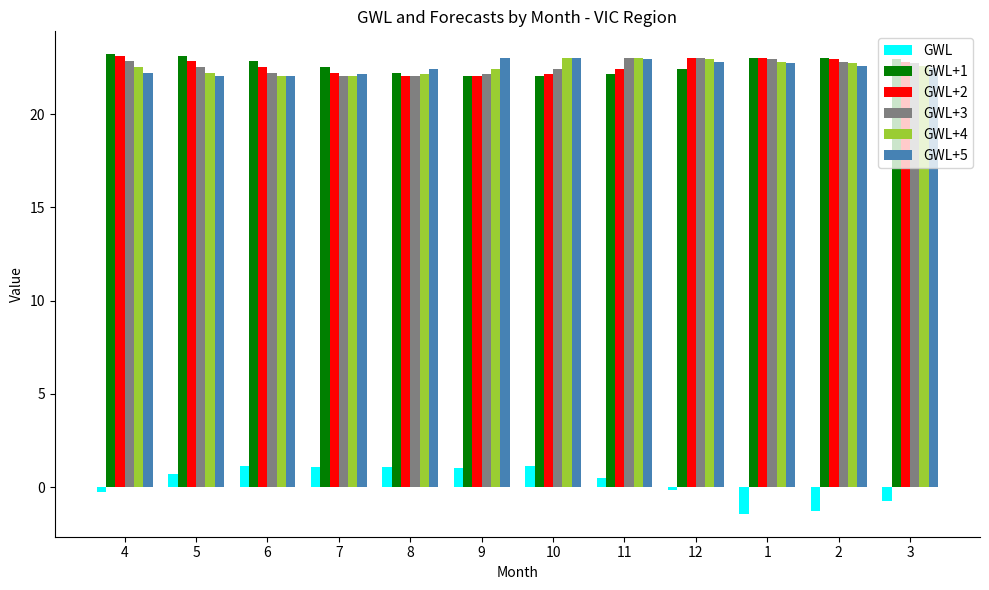

What is the maximum value shown in the chart?

23.2